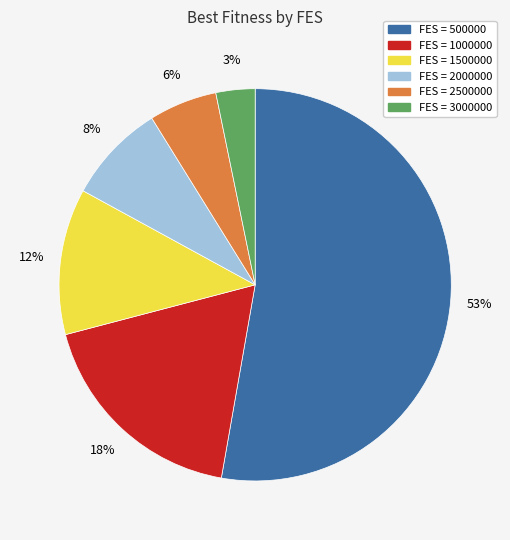

Does any single category account for the majority?

Yes